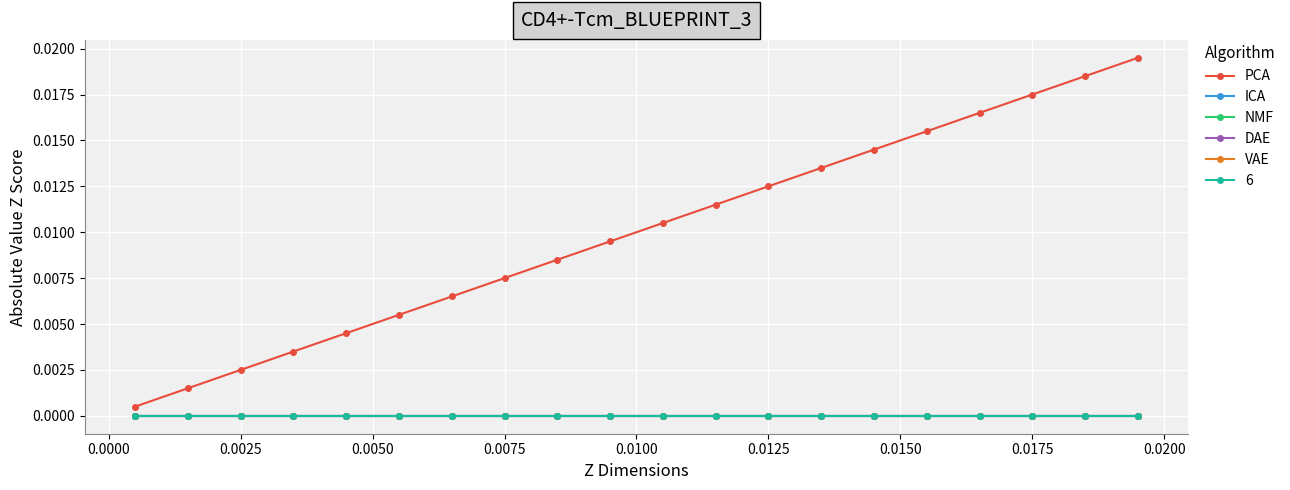

Is this an area chart (filled region under the line)?

No